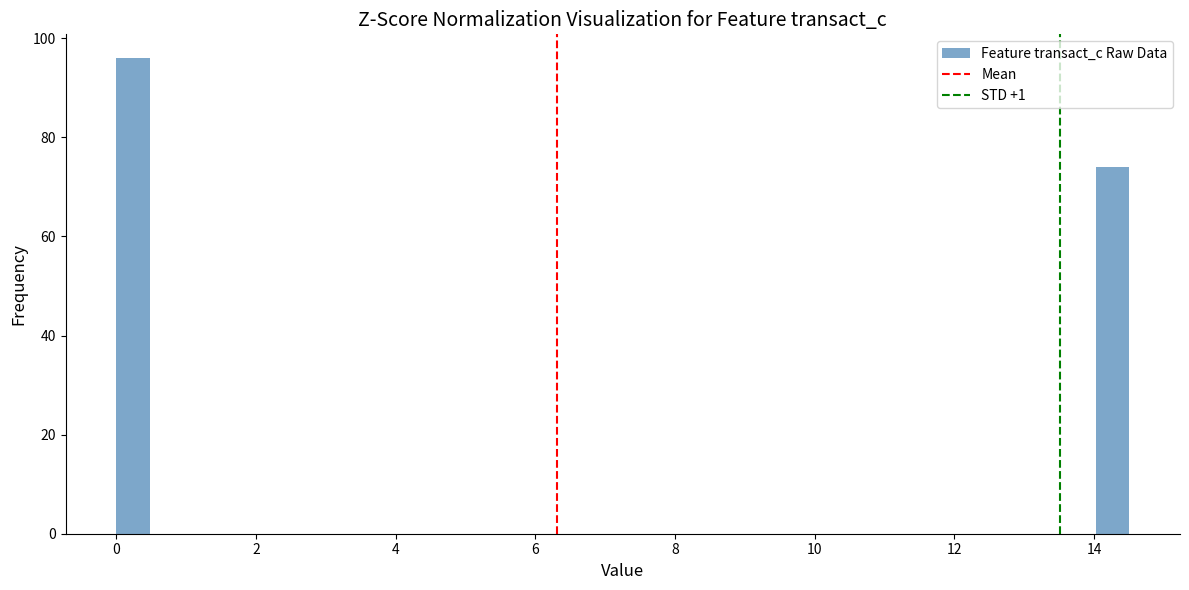

Read against the x-axis, roughly where is the centre of the tallest bar?

0.2